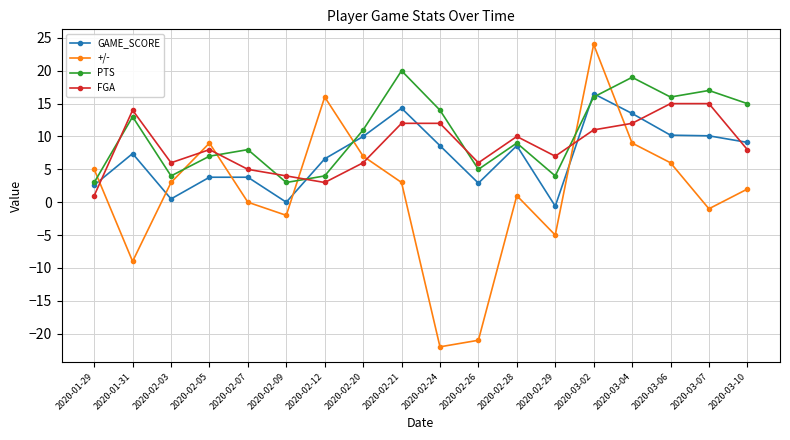

The +/- series shows 1.2 at 2020-02-21. True or false?

False